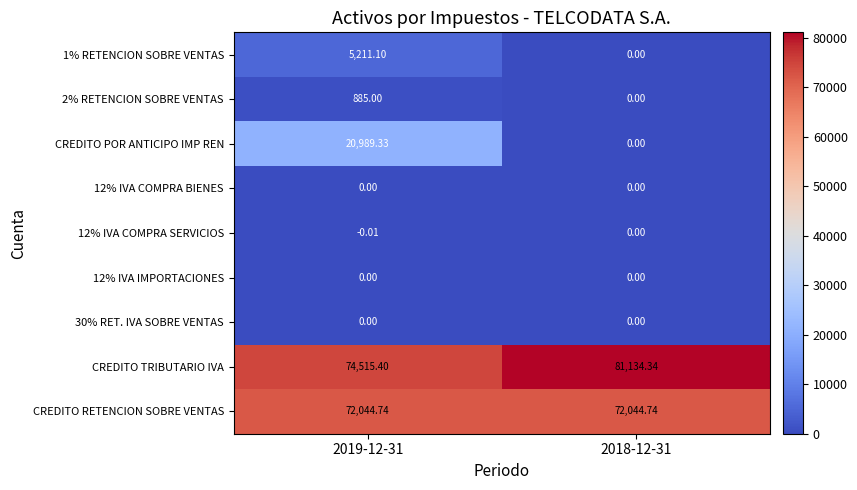

Which series has the largest total across all categories?

CREDITO TRIBUTARIO IVA